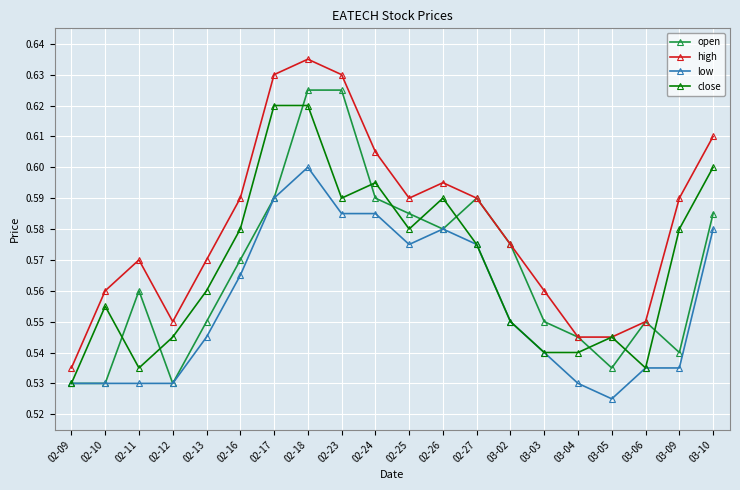

How many close values are between 0 and 1?

20